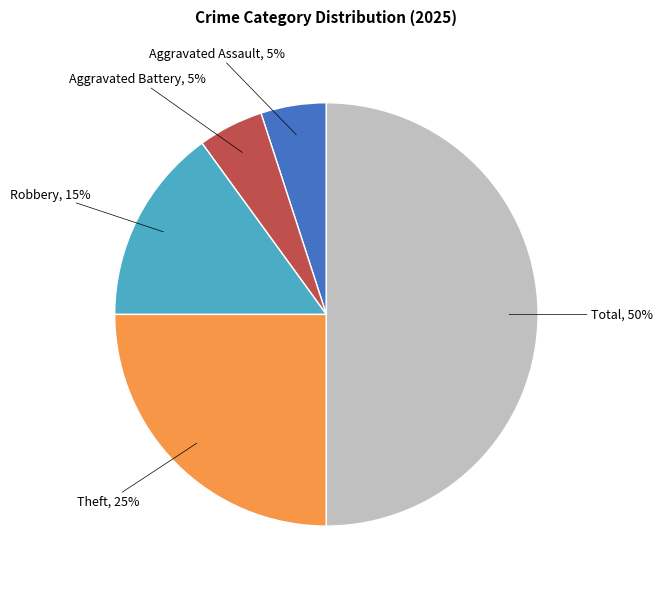

Count the number of slices in the pie.

5